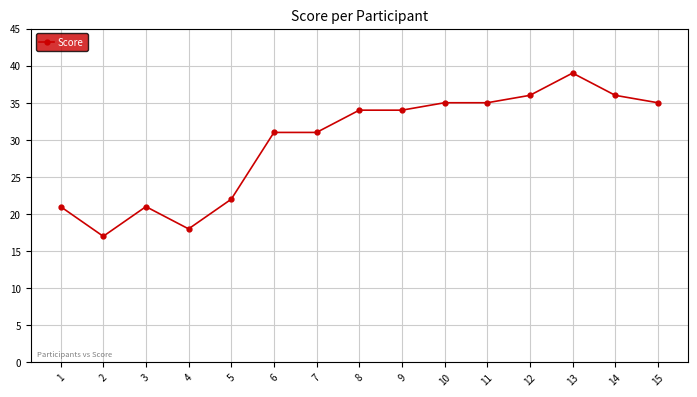

The value at 12 is 56. True or false?

False